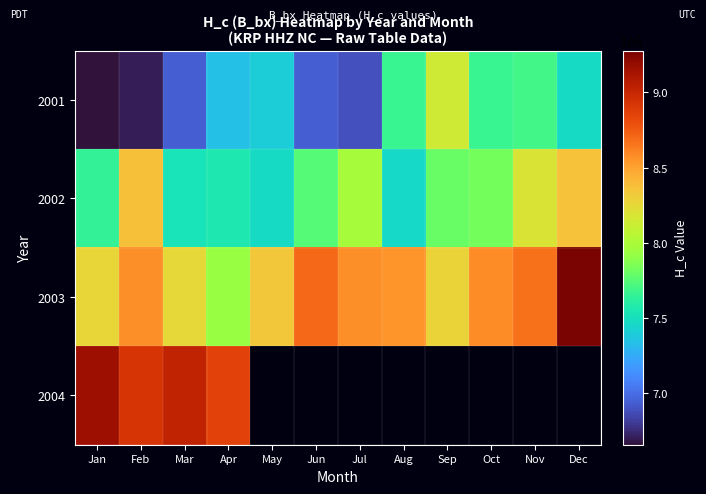

Which series has the widest spread of values?

2001